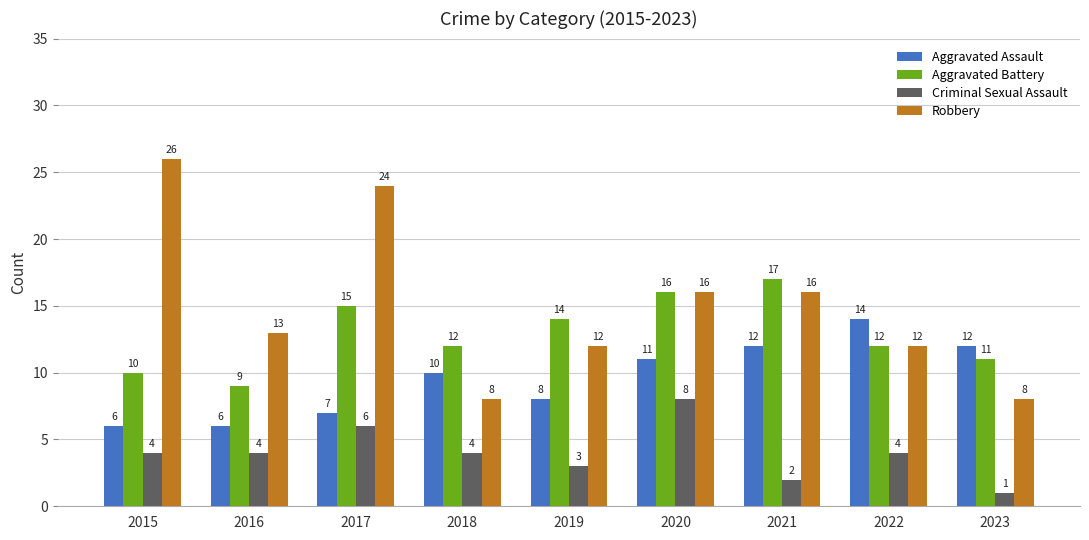

Read the Robbery value at 2015.

26